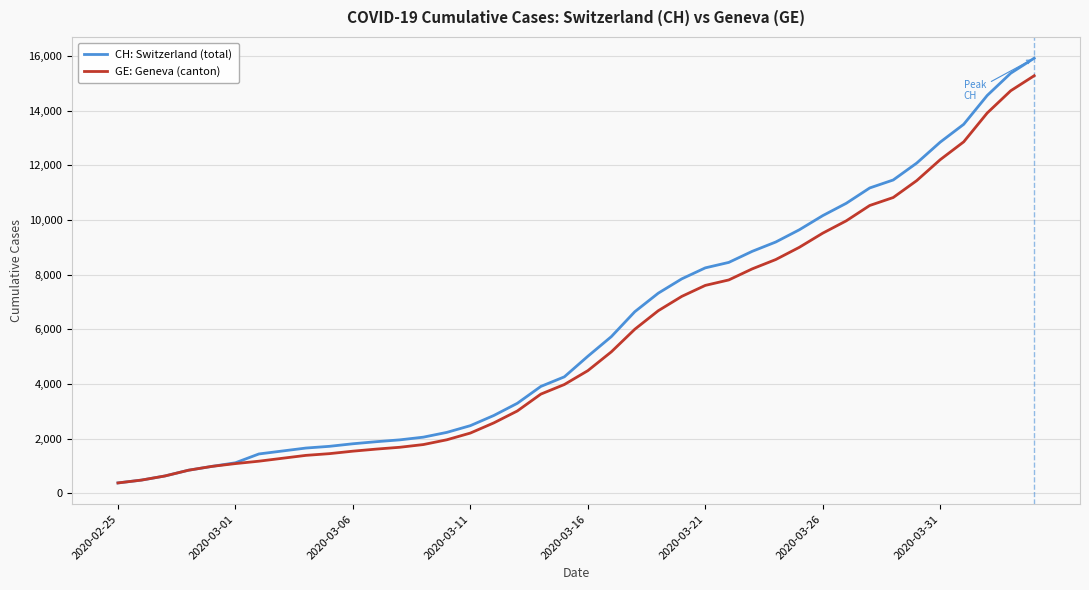

What is the maximum value for CH: Switzerland (total)?

15926